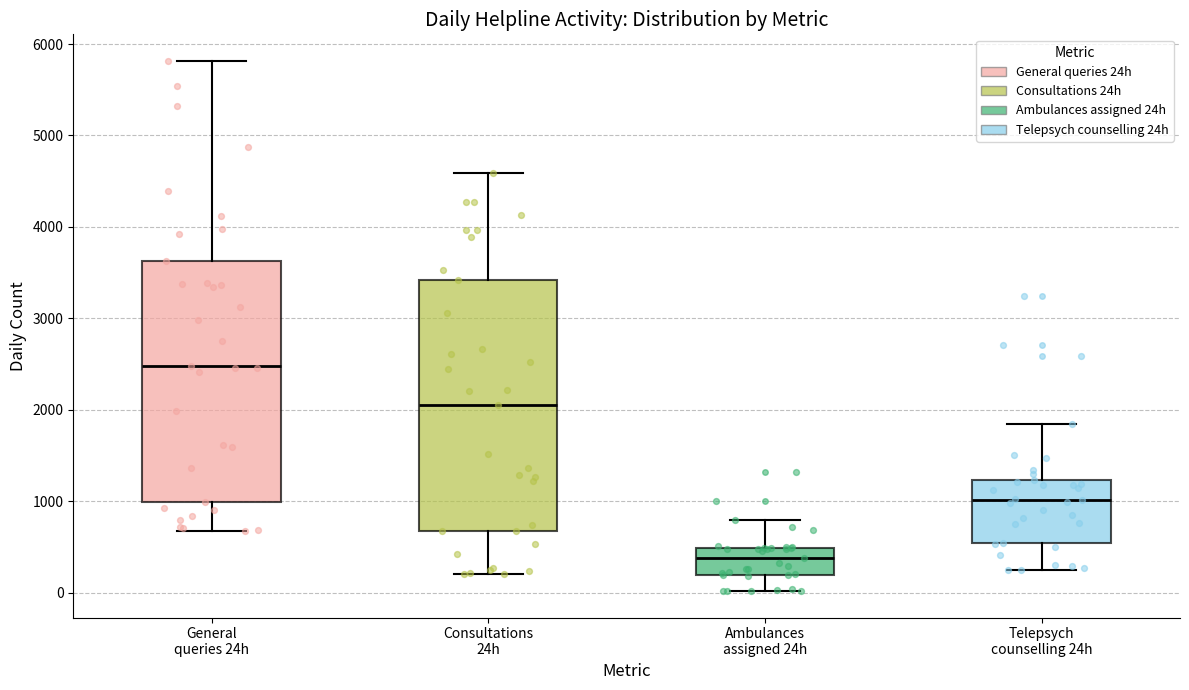

Which box has the lowest median line?

Ambulances assigned 24h